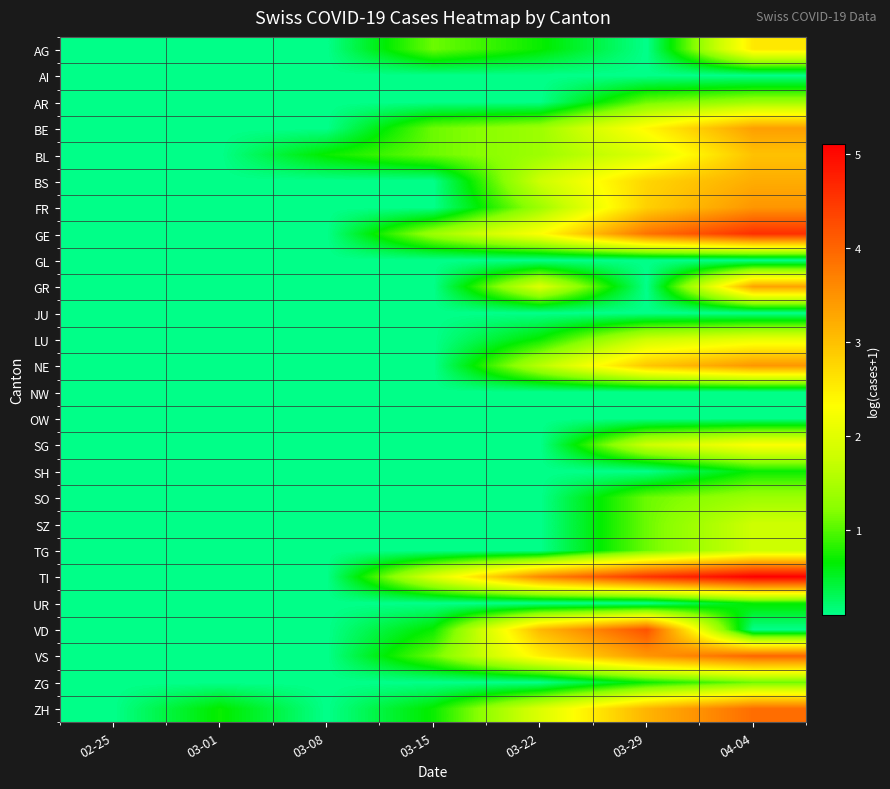

Rank the series by their maximum value, from lowest to highest.

AI, GL, JU, NW, OW, SH, UR, ZG, AR, SO, SZ, TG, LU, SG, AG, BL, BS, GR, BE, FR, NE, ZH, VS, VD, GE, TI